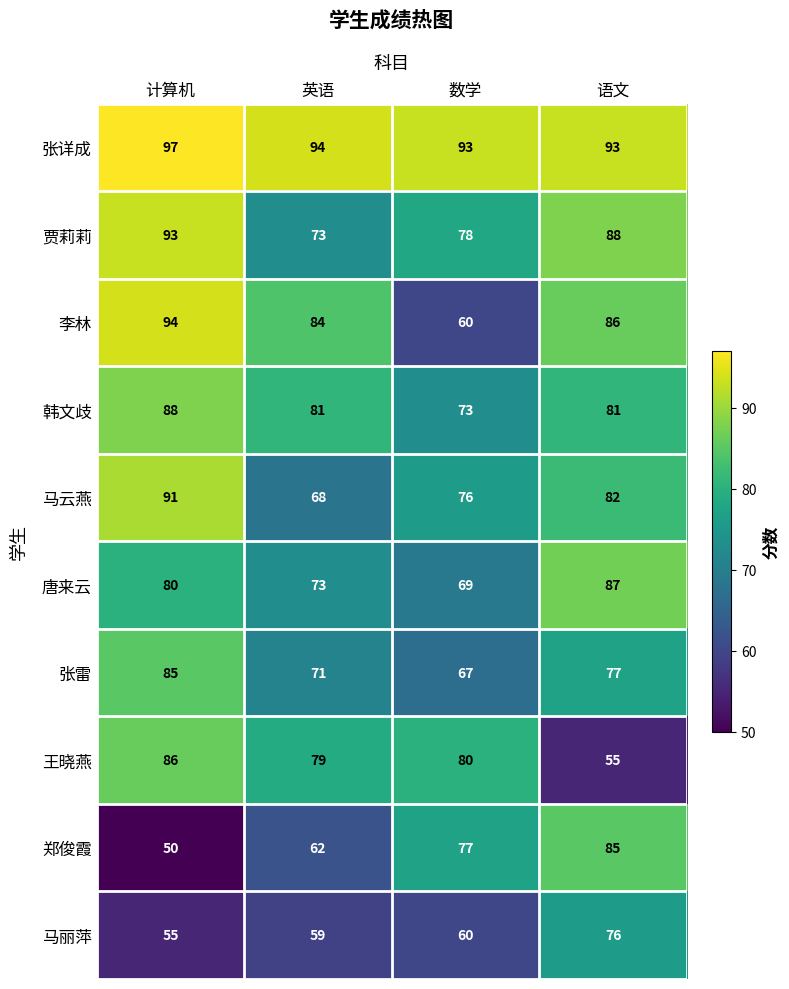

Which series changed the most between 英语 and 数学?

李林